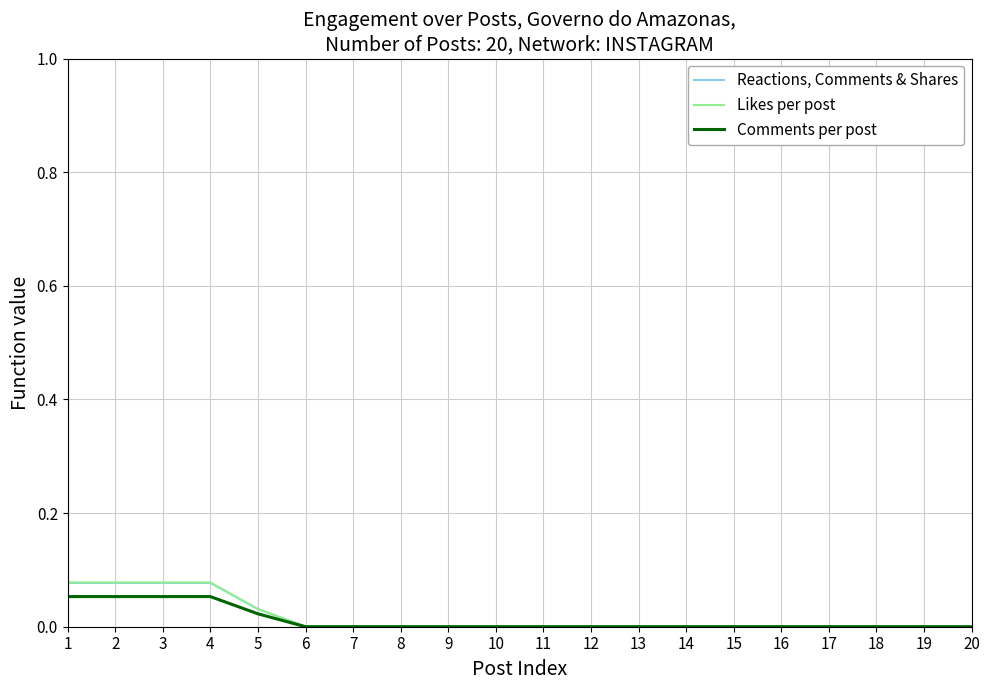

What is the sum of all Comments per post values?

0.2